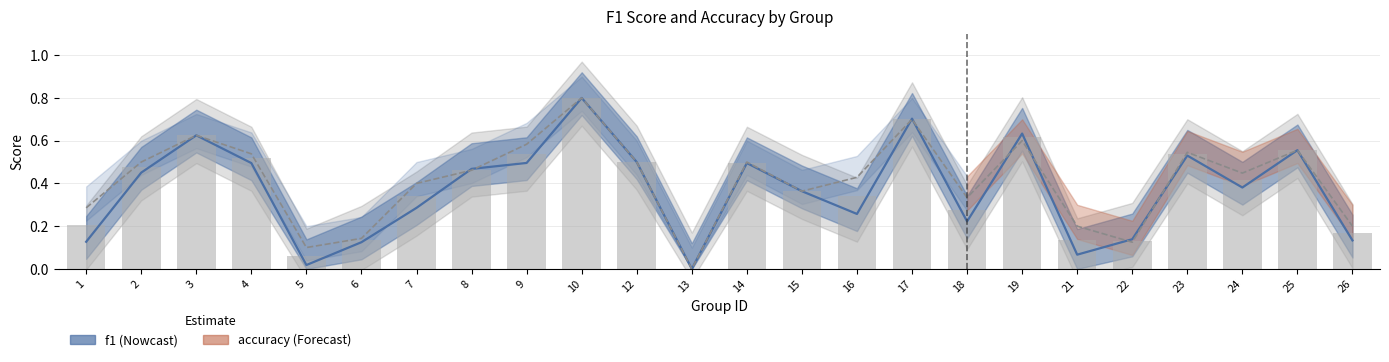

Reading right to left, extract all data points from this chart.

f1: 26=0.1	25=0.6	24=0.4	23=0.5	22=0.1	21=0.1	19=0.6	18=0.2	17=0.7	16=0.3	15=0.4	14=0.5	13=0.0	12=0.5	10=0.8	9=0.5	8=0.5	7=0.3	6=0.1	5=0.0	4=0.5	3=0.6	2=0.5	1=0.1
accuracy: 26=0.2	25=0.6	24=0.4	23=0.5	22=0.1	21=0.2	19=0.6	18=0.3	17=0.7	16=0.4	15=0.4	14=0.5	13=0.0	12=0.5	10=0.8	9=0.6	8=0.5	7=0.4	6=0.1	5=0.1	4=0.5	3=0.6	2=0.5	1=0.3